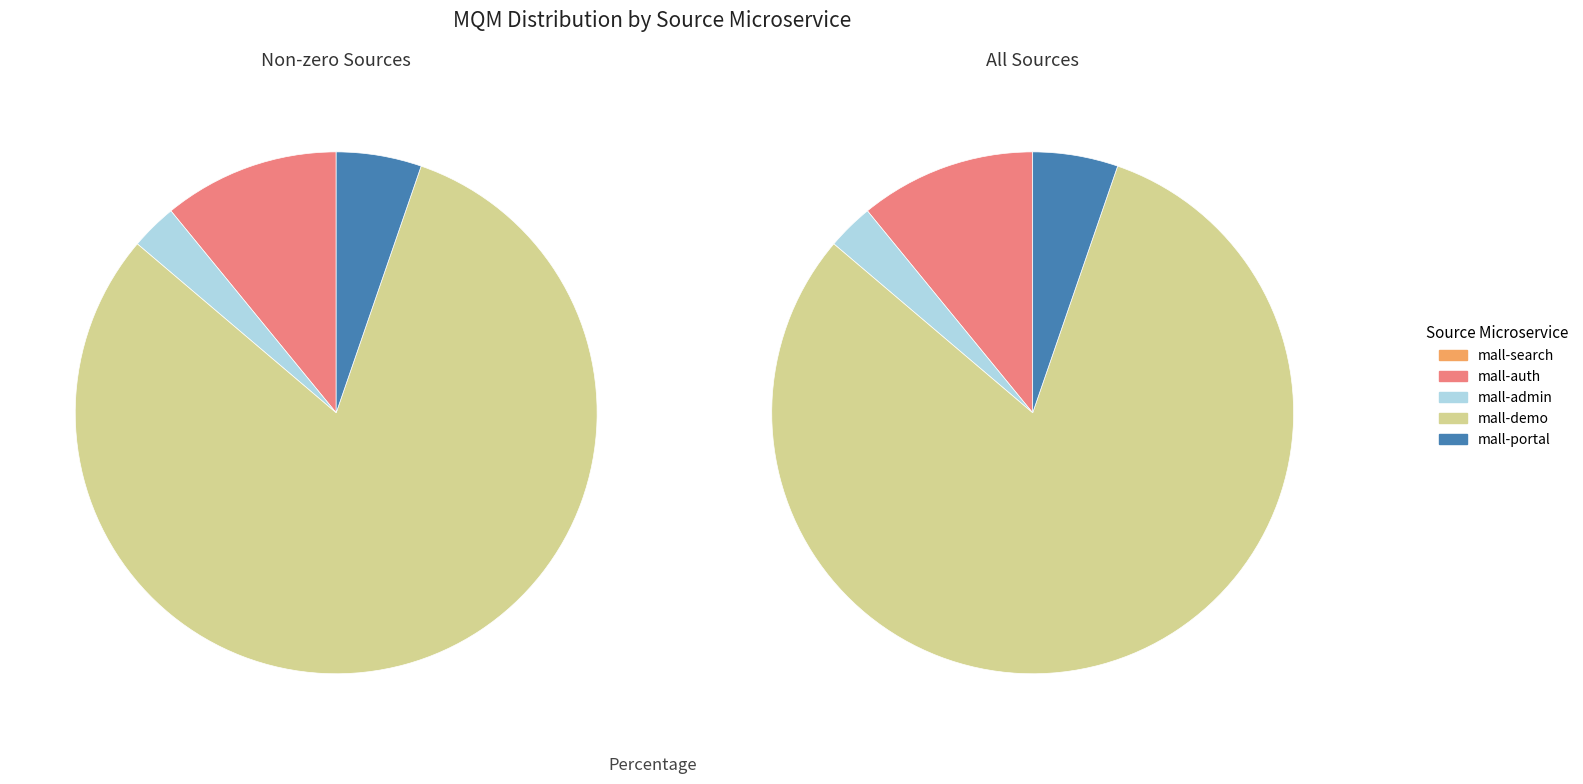

Is there any slice that represents more than half of the pie?

Yes